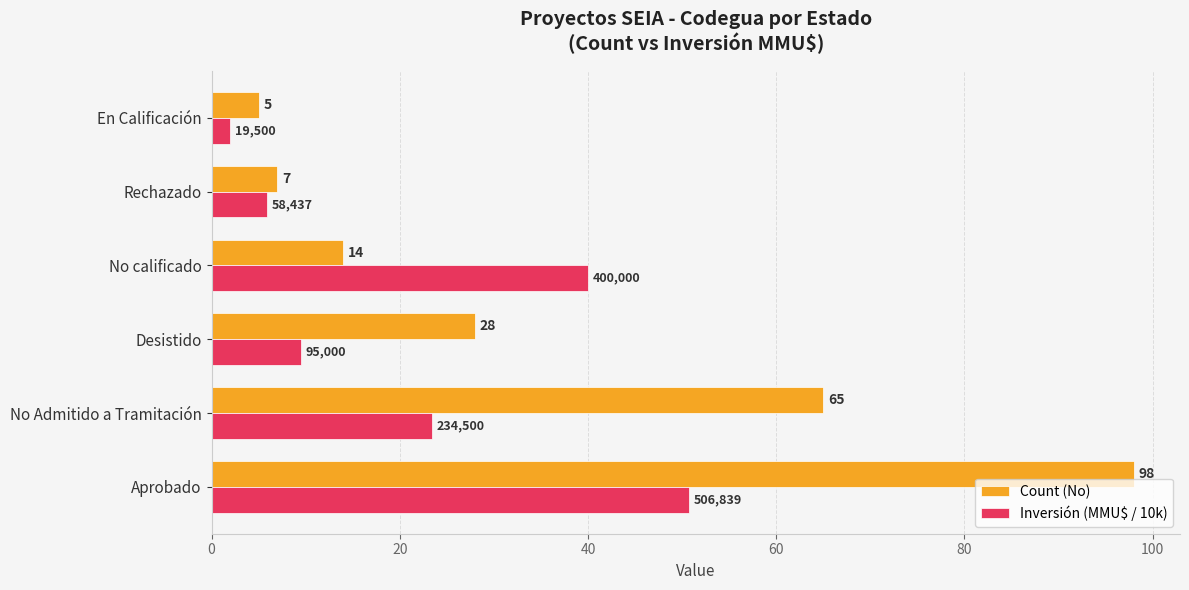

Which label corresponds to the smallest value in the chart?

En Calificación